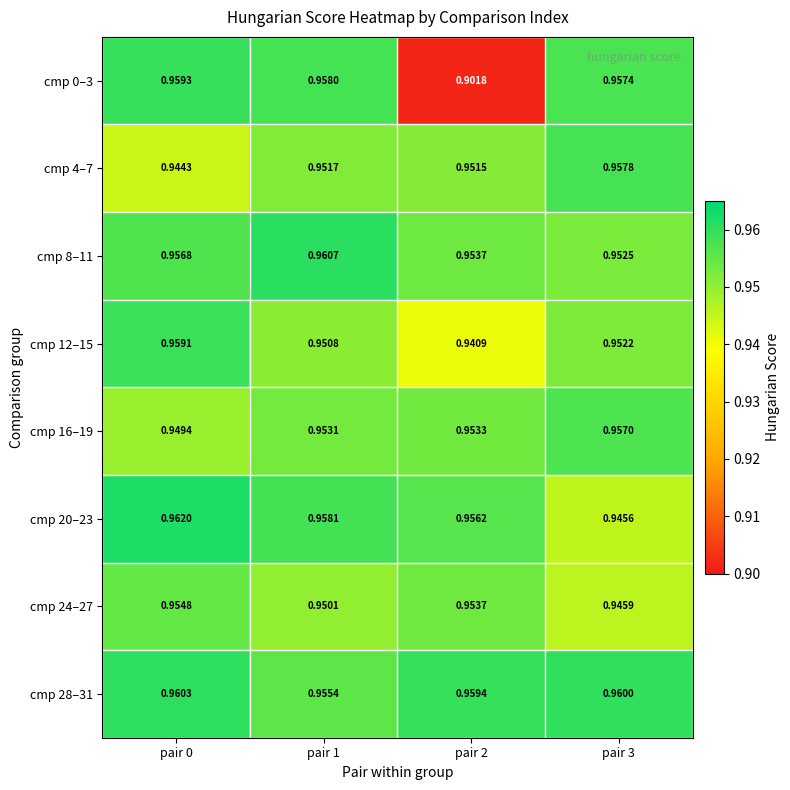

Is the value of cmp 28–31 at pair 0 greater than the value of cmp 16–19 at pair 2?

Yes